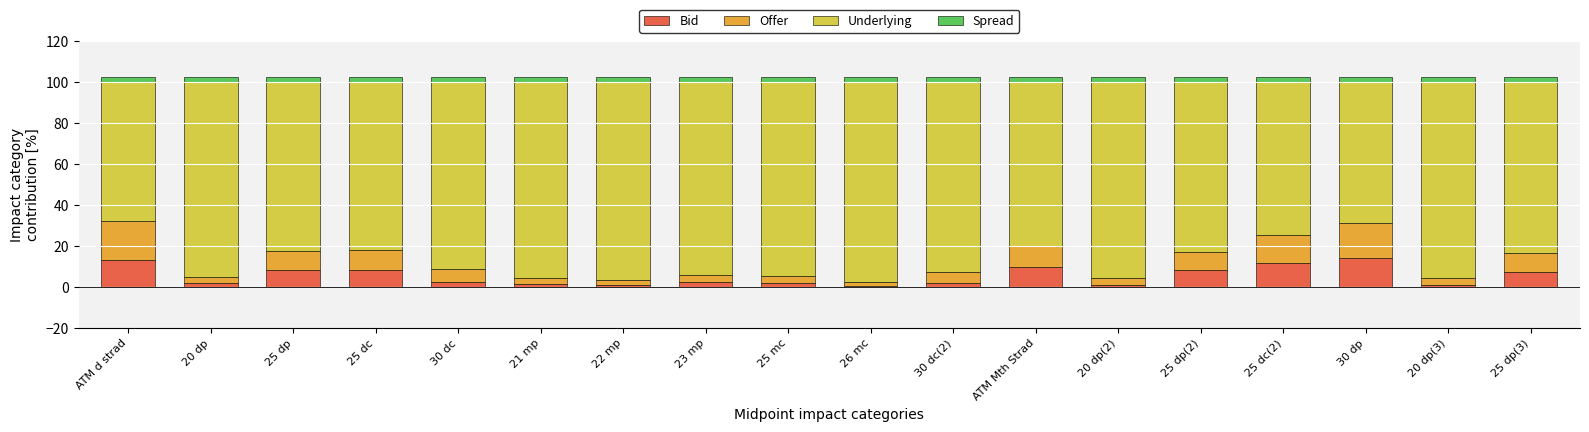

What is the sum of the Bid values at 20 dp(2) and 23 mp?

3.5